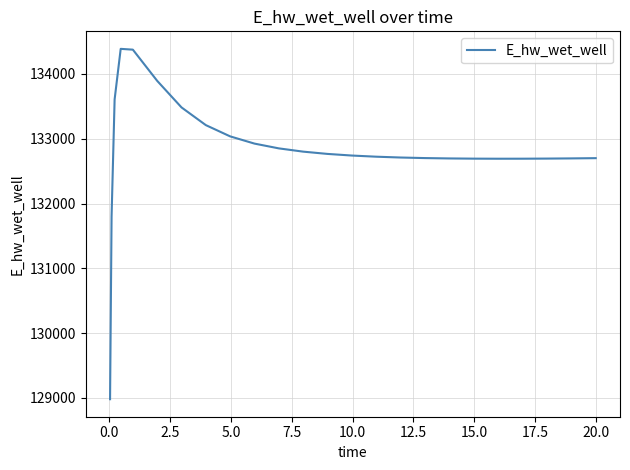

What is the maximum value shown in the chart?

134386.6